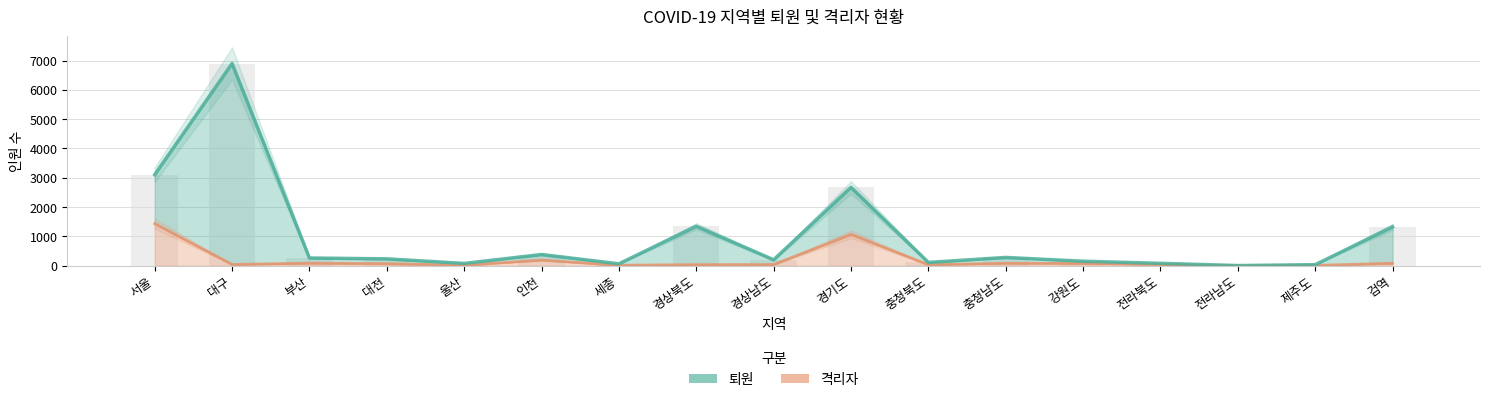

What is the ratio of the value at 대전 to the value at 충청남도?

0.8